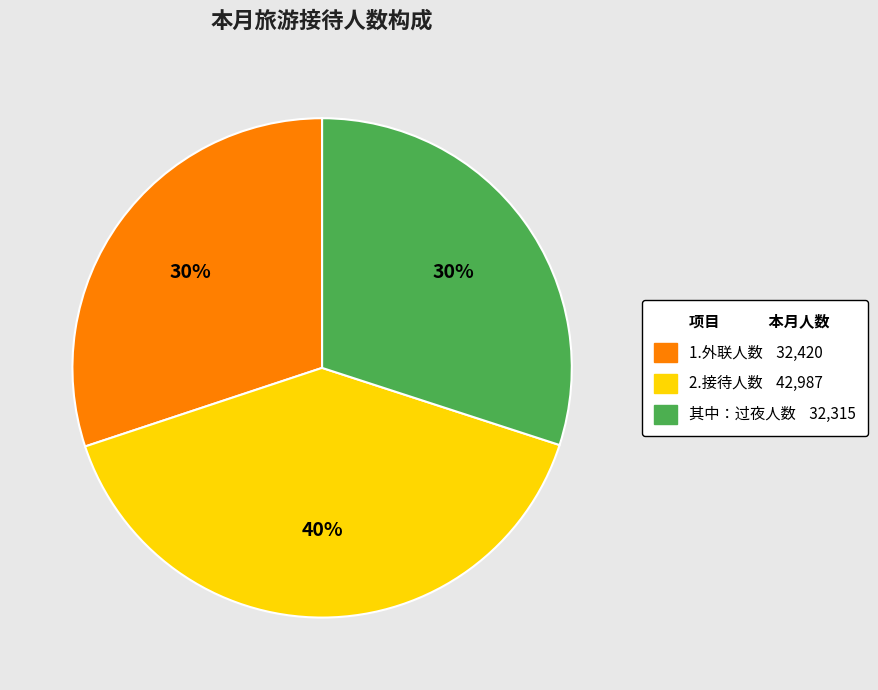

Is there any slice that represents more than half of the pie?

No